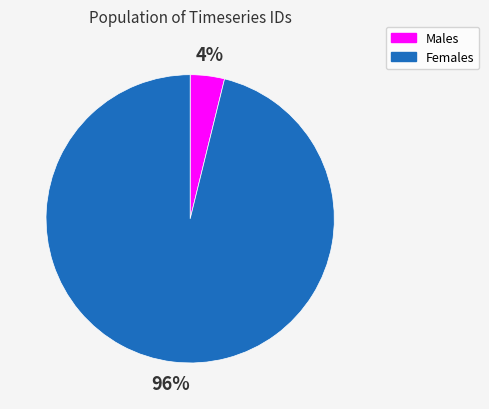

To the nearest percent, what is the difference between the largest and smallest slice percentages?

92%